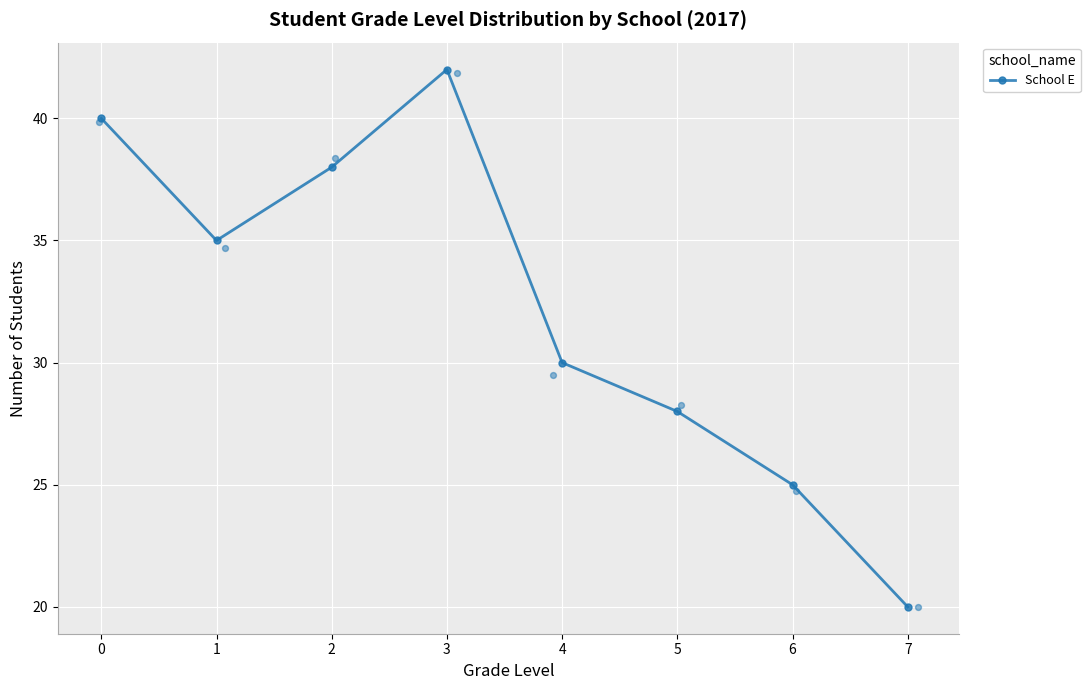

What is the ratio of the value at 0 to the value at 1?

1.1